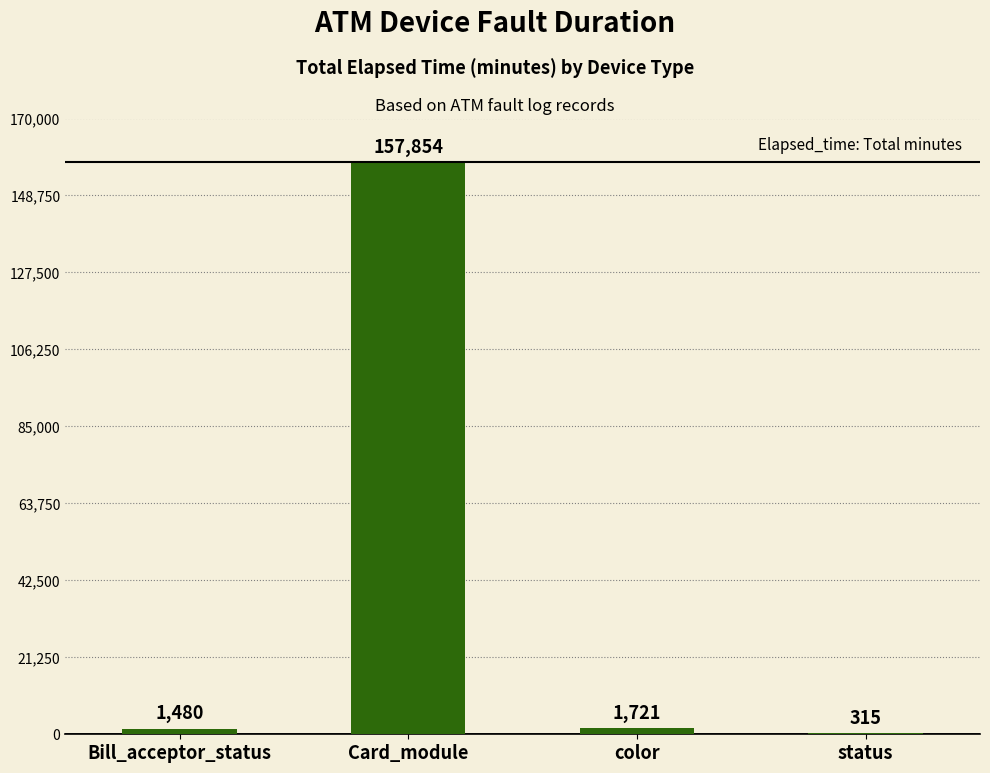

Between Bill_acceptor_status and color, which is larger?

color